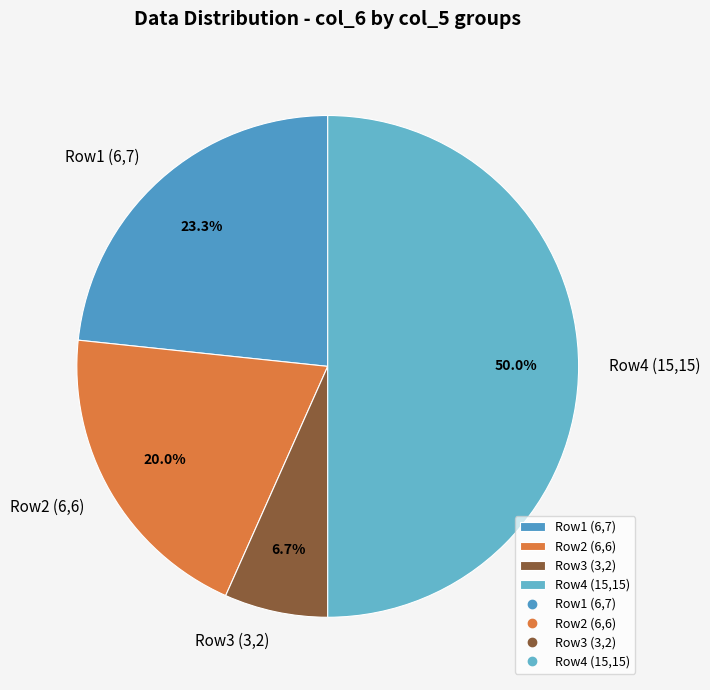

Which has a higher value, Row3 (3,2) or Row1 (6,7)?

Row1 (6,7)